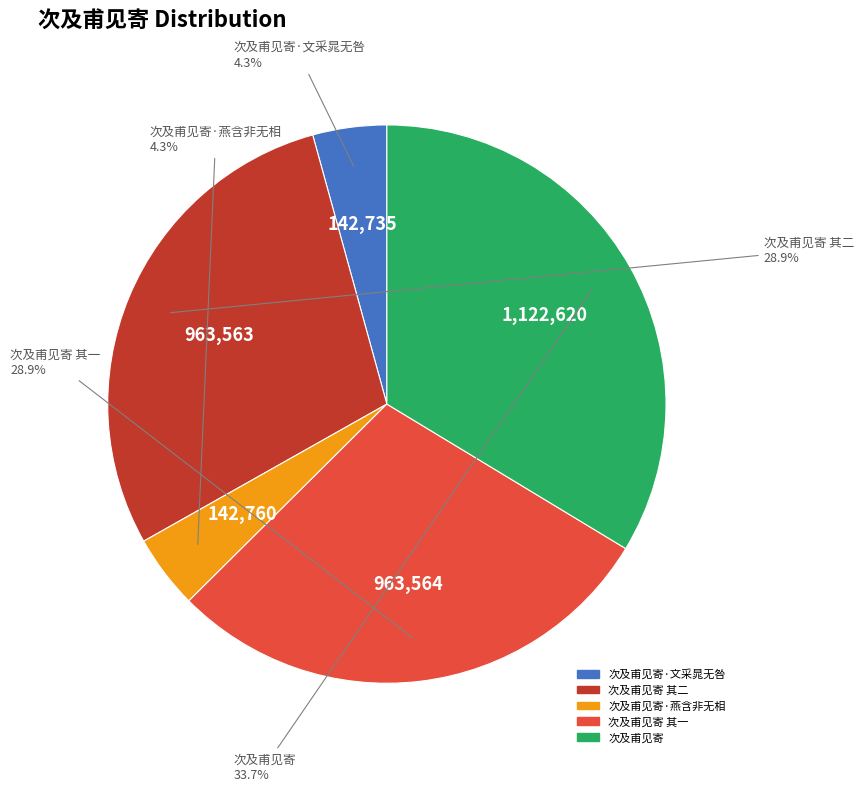

Is 次及甫见寄 其一 the majority of the pie?

No